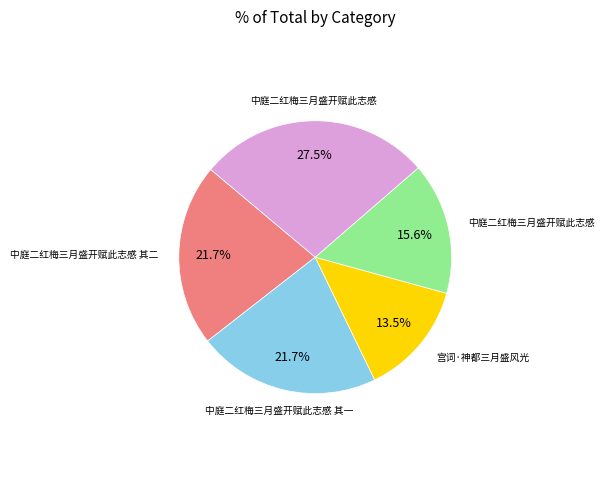

Is there a majority slice in this chart?

No